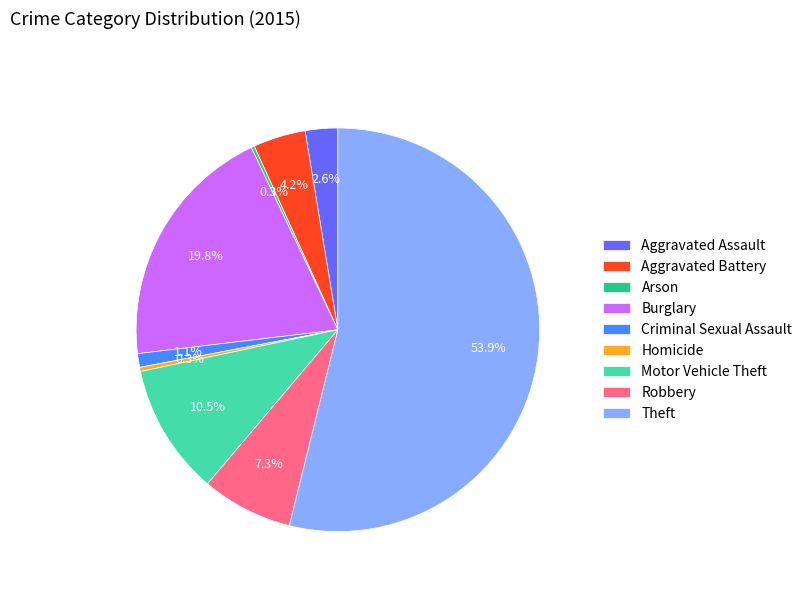

Is it true that Theft is 42% of the pie?

False